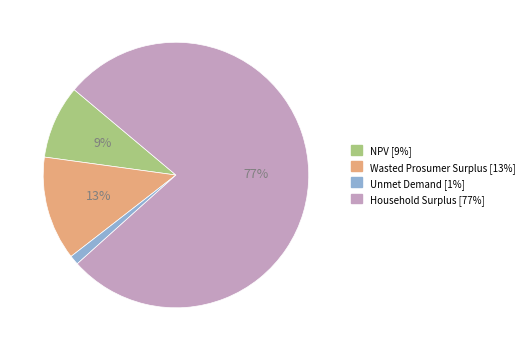

Does Household Surplus account for over 50% of the chart?

Yes